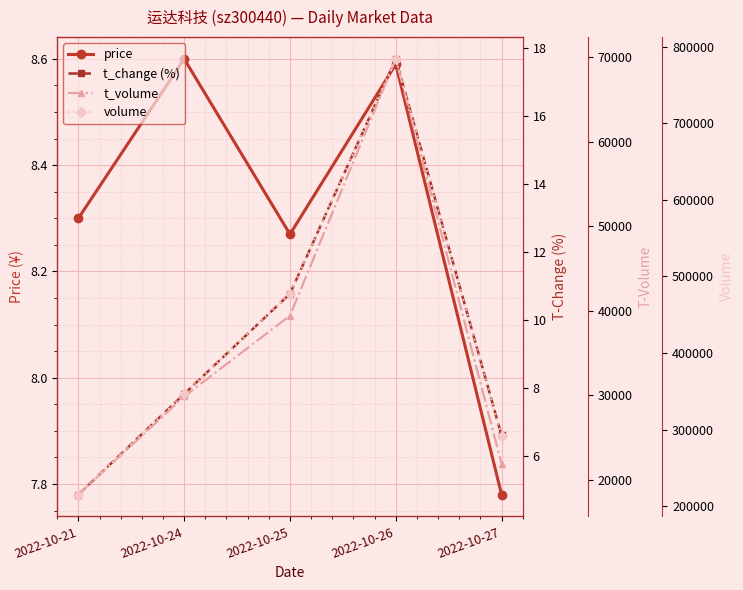

Does the chart display data point markers on the line(s)?

Yes